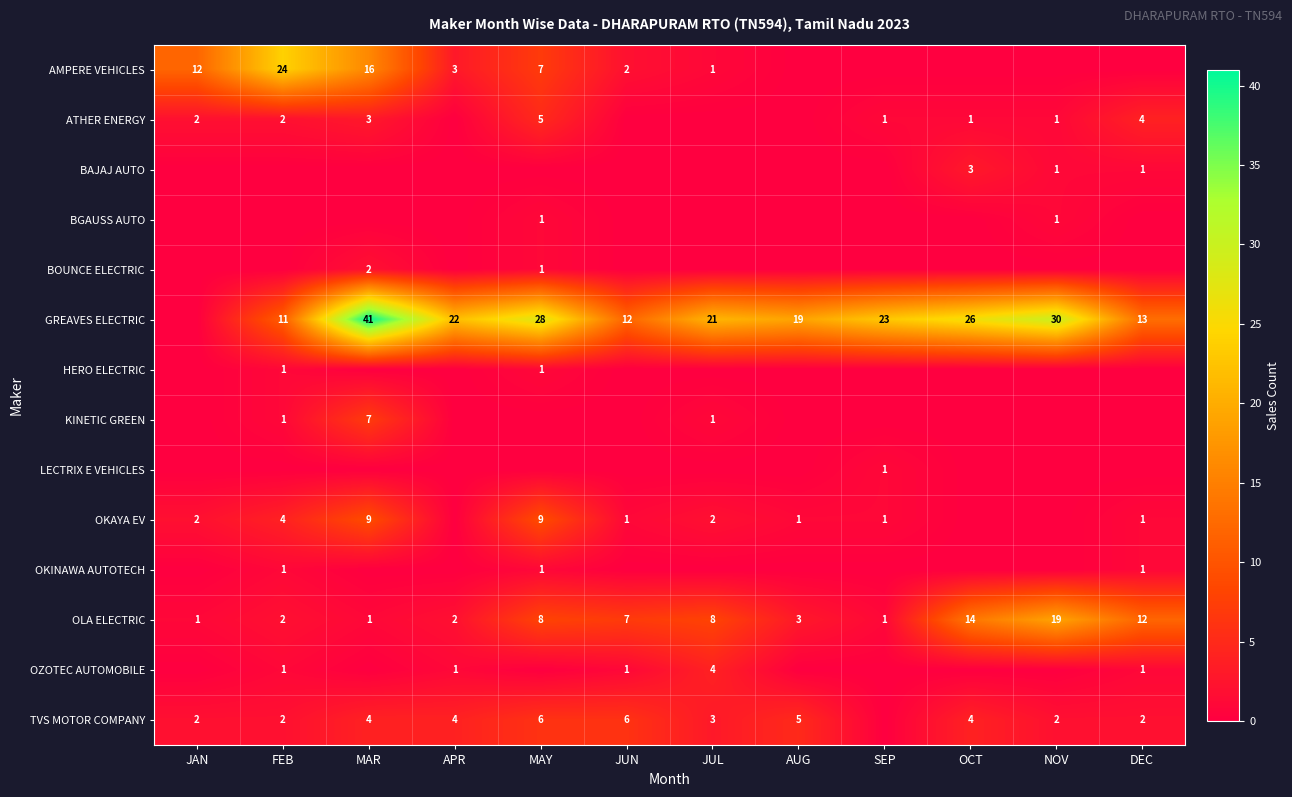

The value of GREAVES ELECTRIC at DEC is 13. True or false?

True